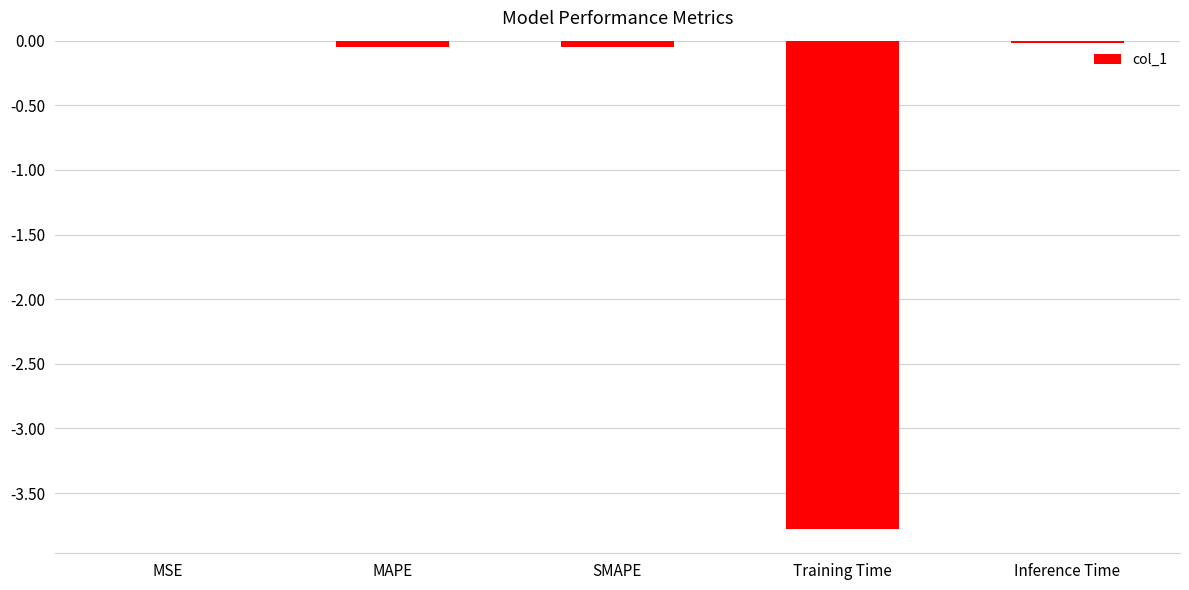

Is it true that the value at MSE is -0.0?

True